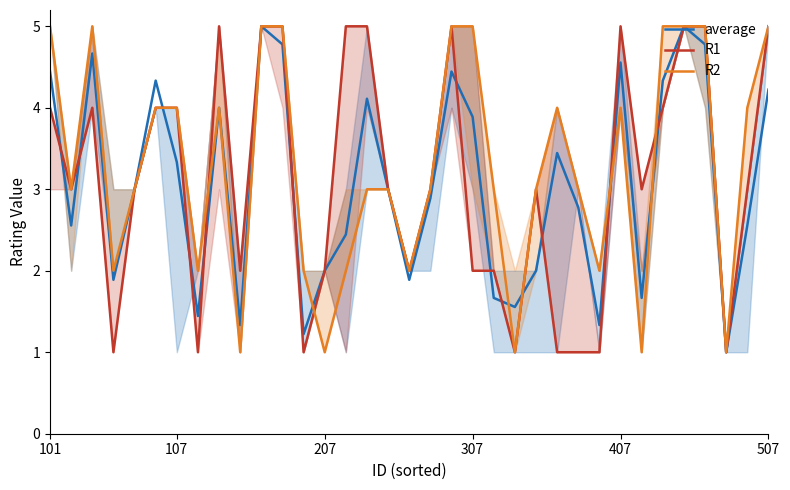

What is the value of the R2 point at the 17th from the left?

3.0